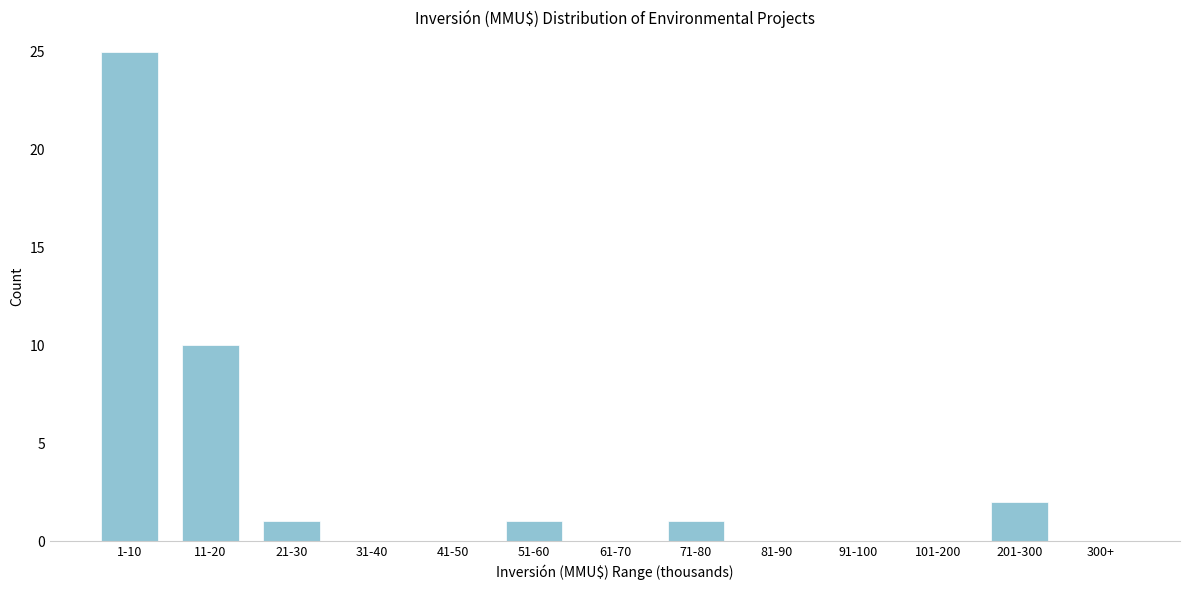

Reading right to left, what are all the values shown in this chart?

300+=0	201-300=2	101-200=0	91-100=0	81-90=0	71-80=1	61-70=0	51-60=1	41-50=0	31-40=0	21-30=1	11-20=10	1-10=25